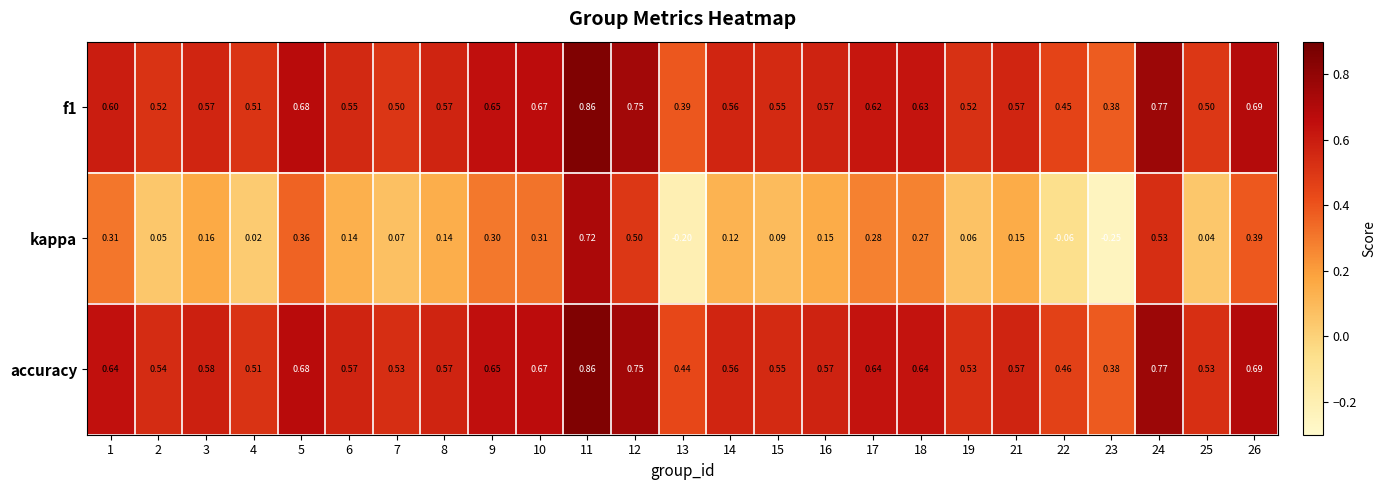

What is the total value across all series at 12?

2.0